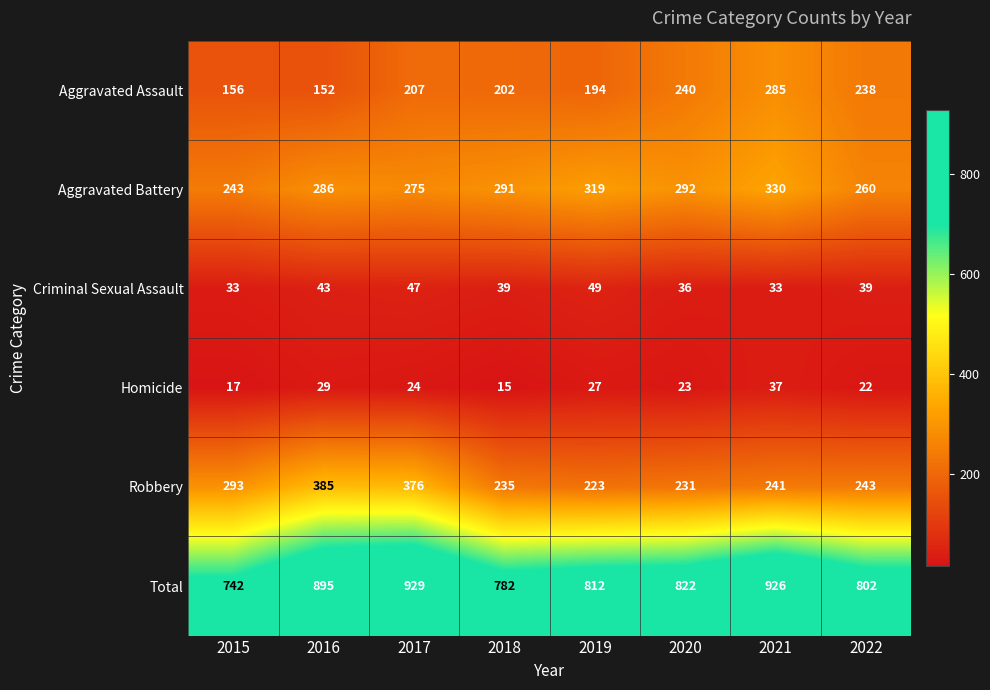

Which category has the highest value across all series?

2017